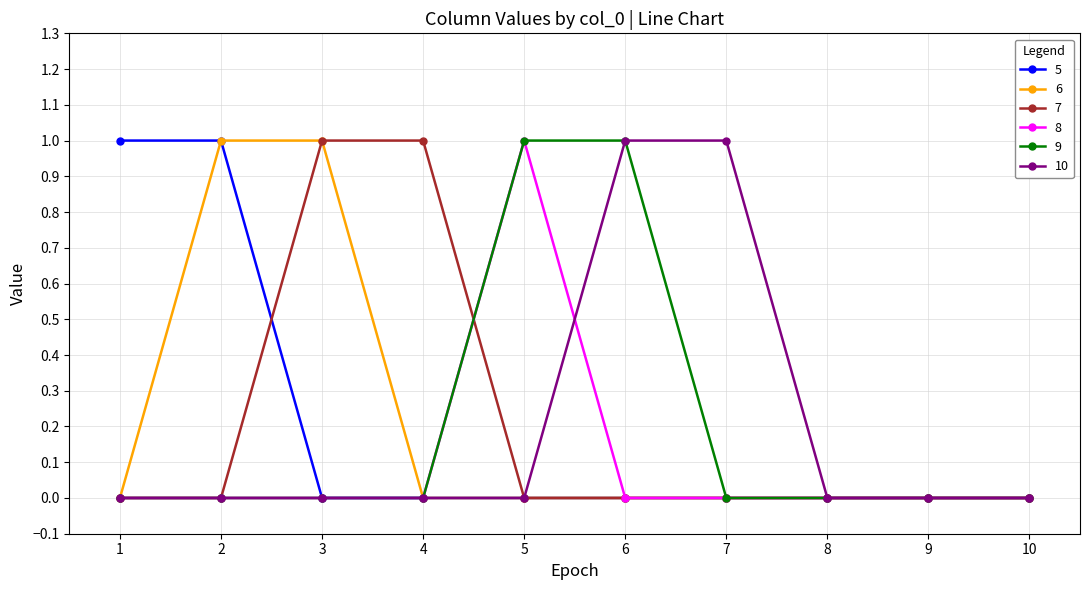

Reading left to right, extract all data points from this chart.

5: 1=1	2=1	3=0	4=0	5=0	6=0	7=0	8=0	9=0	10=0
6: 1=0	2=1	3=1	4=0	5=0	6=0	7=0	8=0	9=0	10=0
7: 1=0	2=0	3=1	4=1	5=0	6=0	7=0	8=0	9=0	10=0
8: 1=0	2=0	3=0	4=0	5=1	6=0	7=0	8=0	9=0	10=0
9: 1=0	2=0	3=0	4=0	5=1	6=1	7=0	8=0	9=0	10=0
10: 1=0	2=0	3=0	4=0	5=0	6=1	7=1	8=0	9=0	10=0